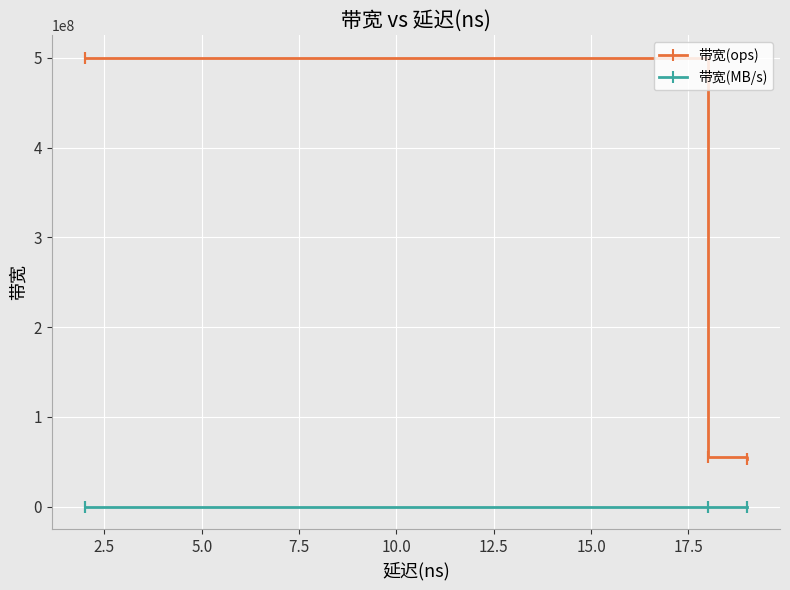

True or false: 带宽(ops) has a value of 316176150 at 0.0.

False